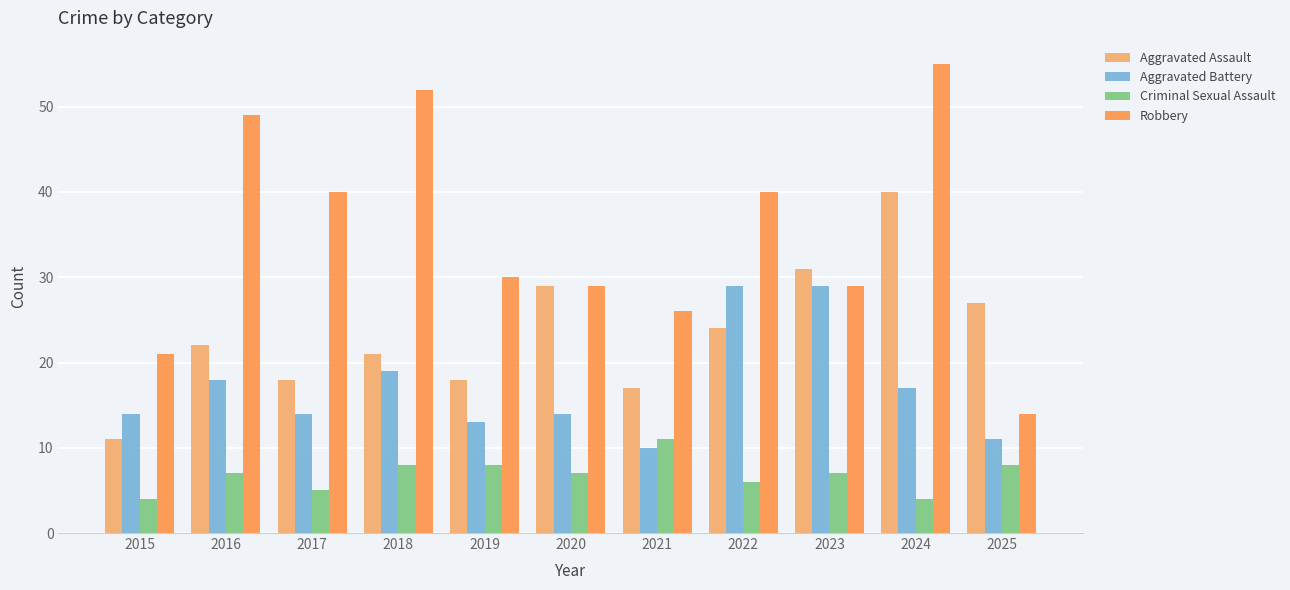

What is the spread (max minus min) of values at 2019?

22